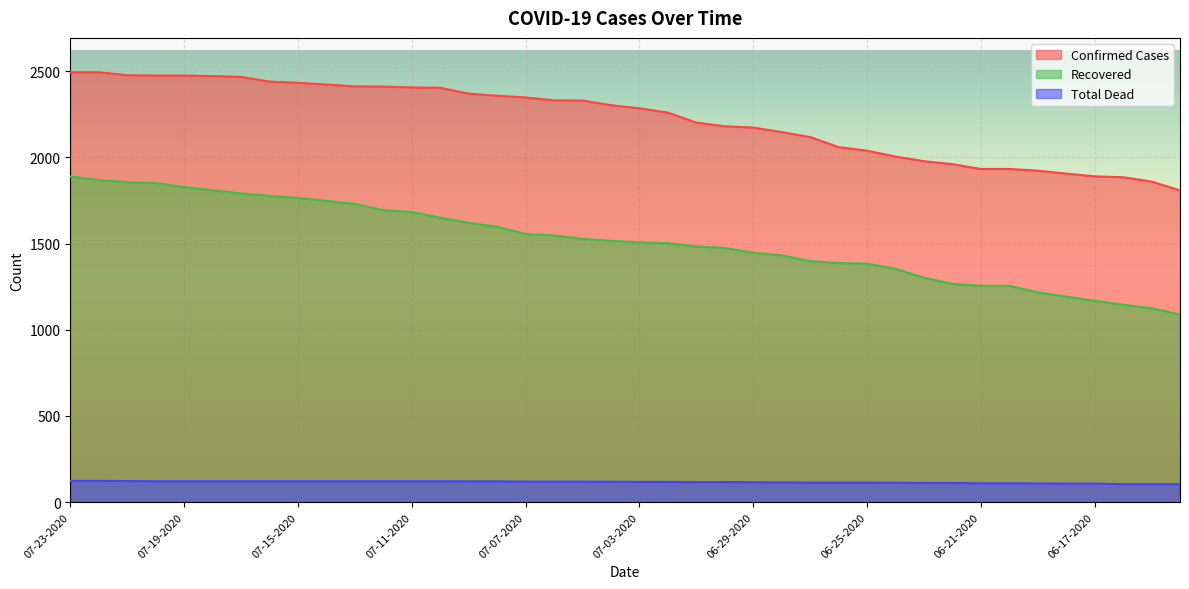

How many lines are shown in the chart?

3